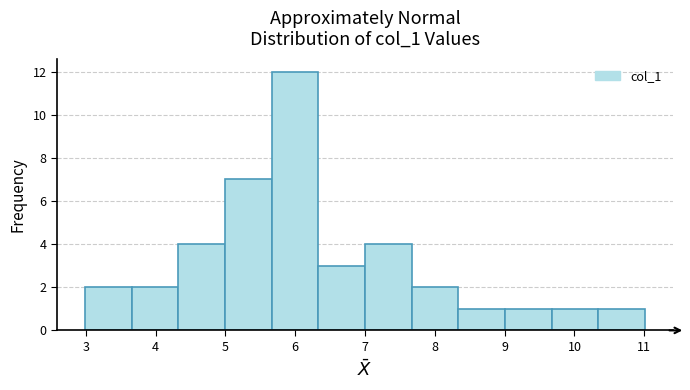

Reading left to right, transcribe this chart: for each bar, give the range it covers on the x-axis and its height. Neither the bar edges nor the heights are printed on the chart, so give them approximately, as read against the axes.

3.0 to 3.7: 2
3.7 to 4.3: 2
4.3 to 5.0: 4
5.0 to 5.7: 7
5.7 to 6.3: 12
6.3 to 7.0: 3
7.0 to 7.7: 4
7.7 to 8.3: 2
8.3 to 9.0: 1
9.0 to 9.7: 1
9.7 to 10.3: 1
10.3 to 11.0: 1